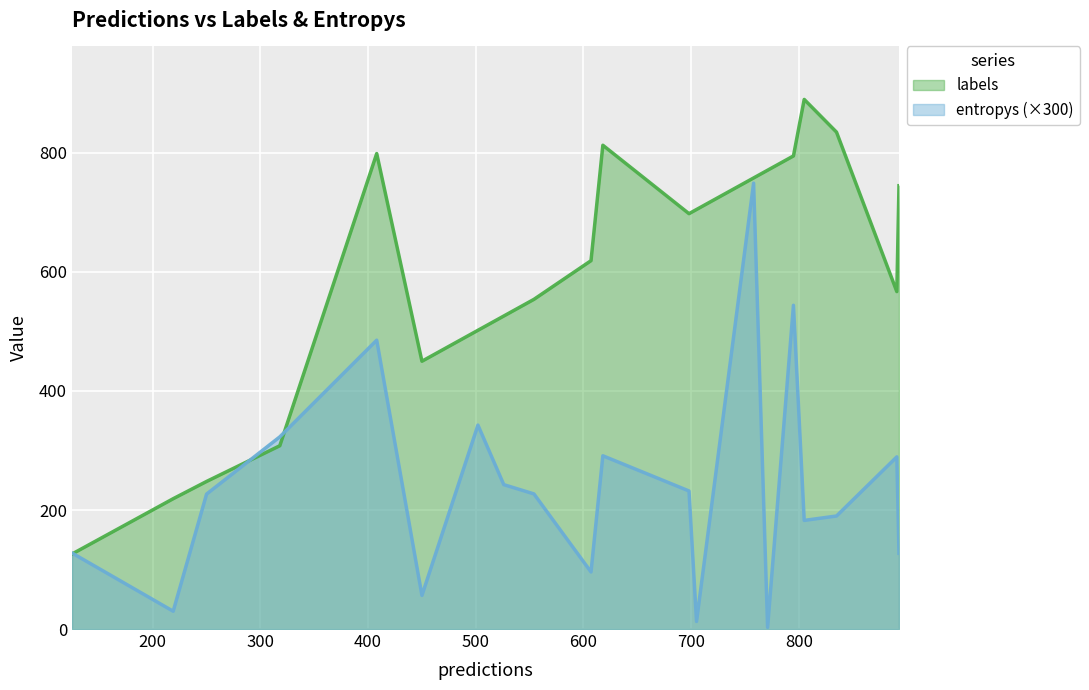

Which series has the widest spread of values?

labels